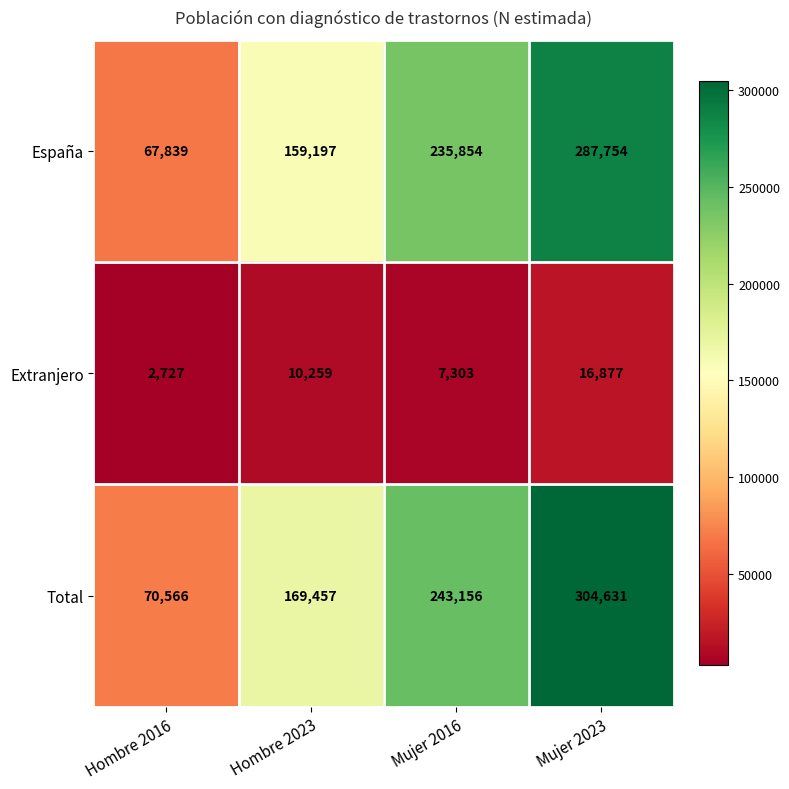

Reading left to right, extract all data points from this chart.

España: 67839	159197	235854	287754
Extranjero: 2727	10259	7303	16877
Total: 70566	169457	243156	304631